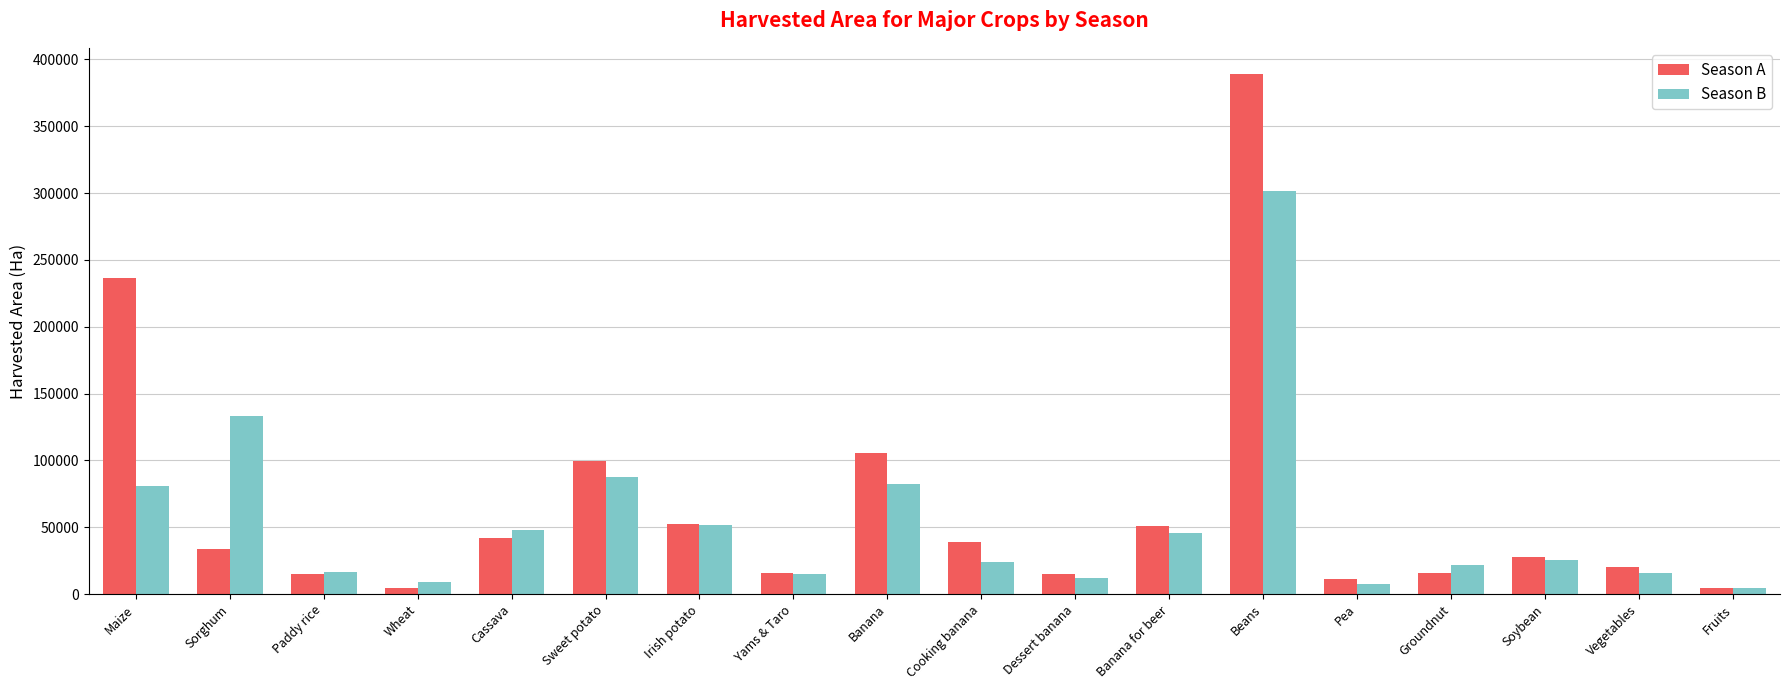

What is the lowest value of the Season A series?

4418